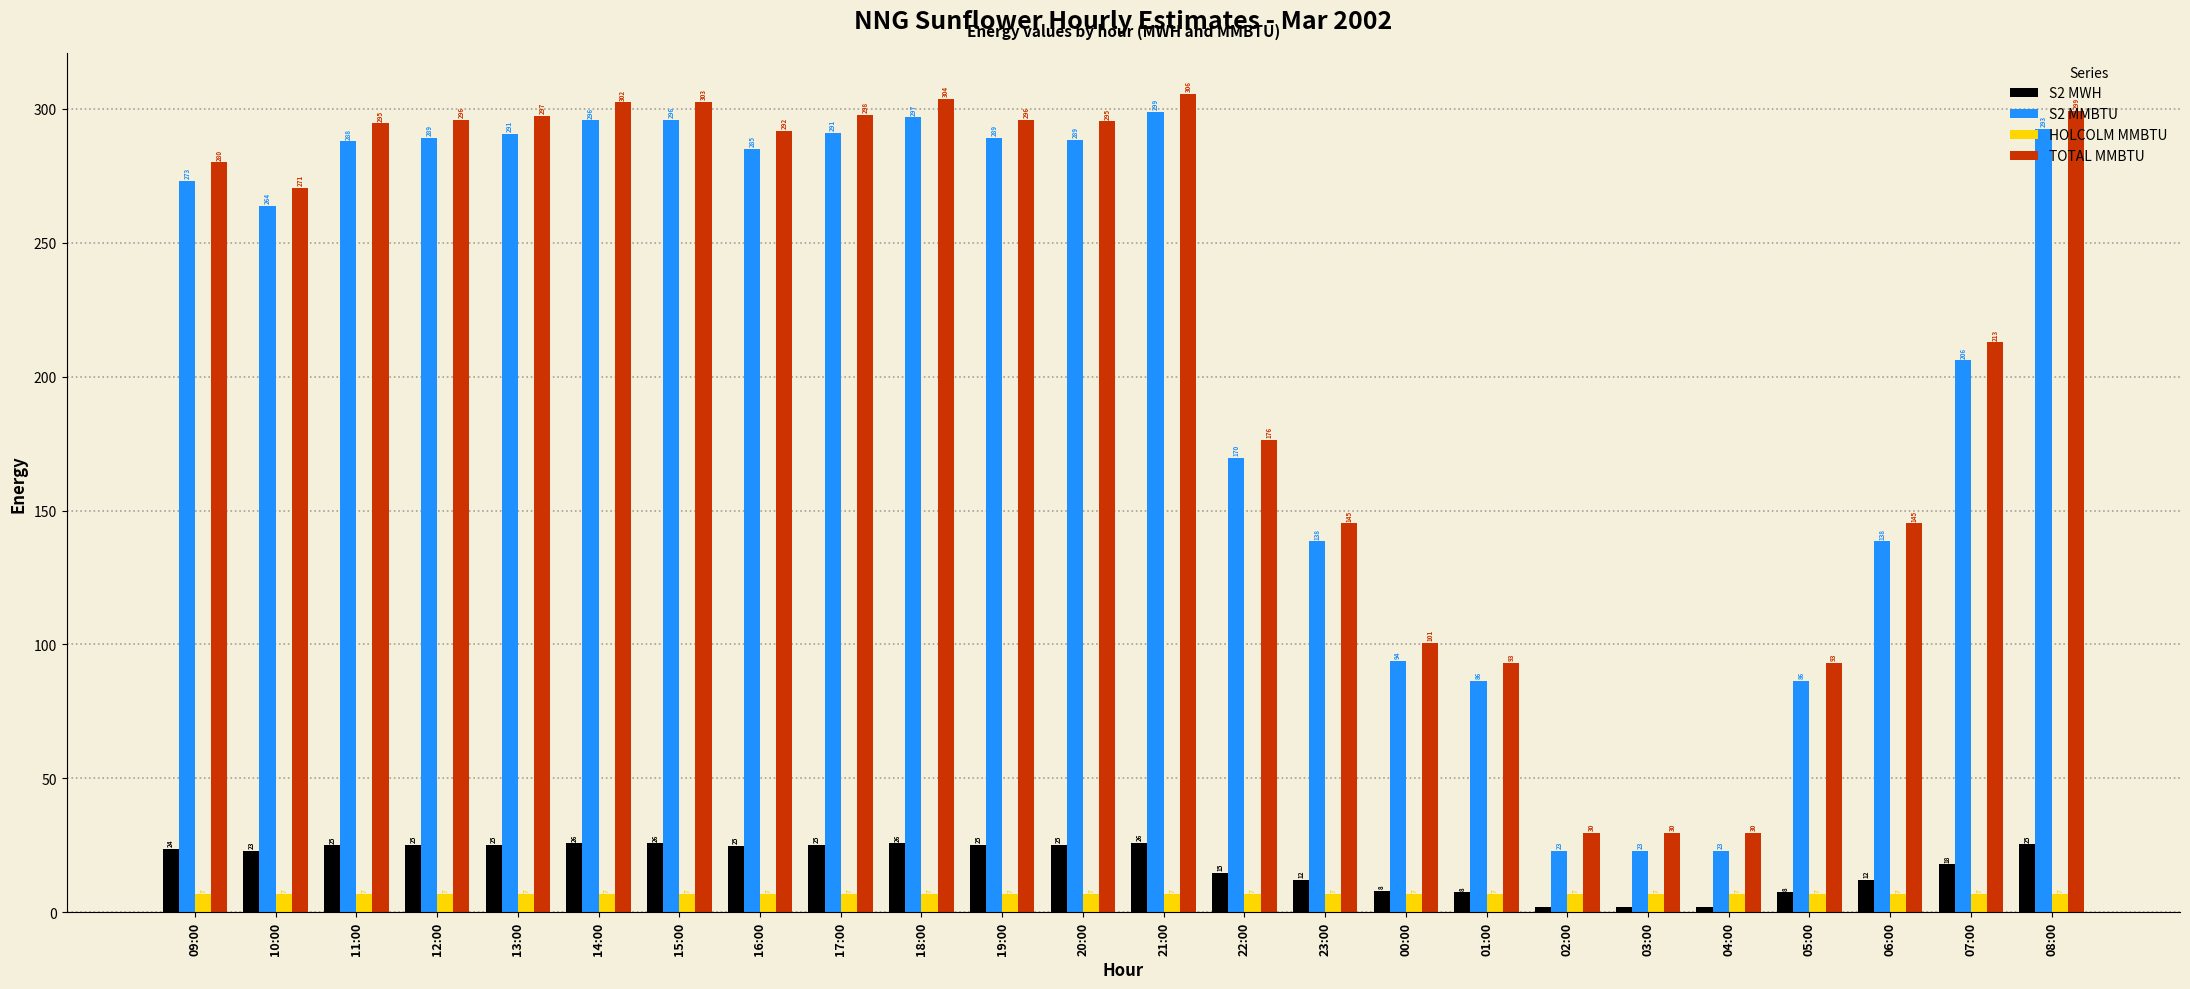

Where is S2 MMBTU nearest to the value 160?

22:00